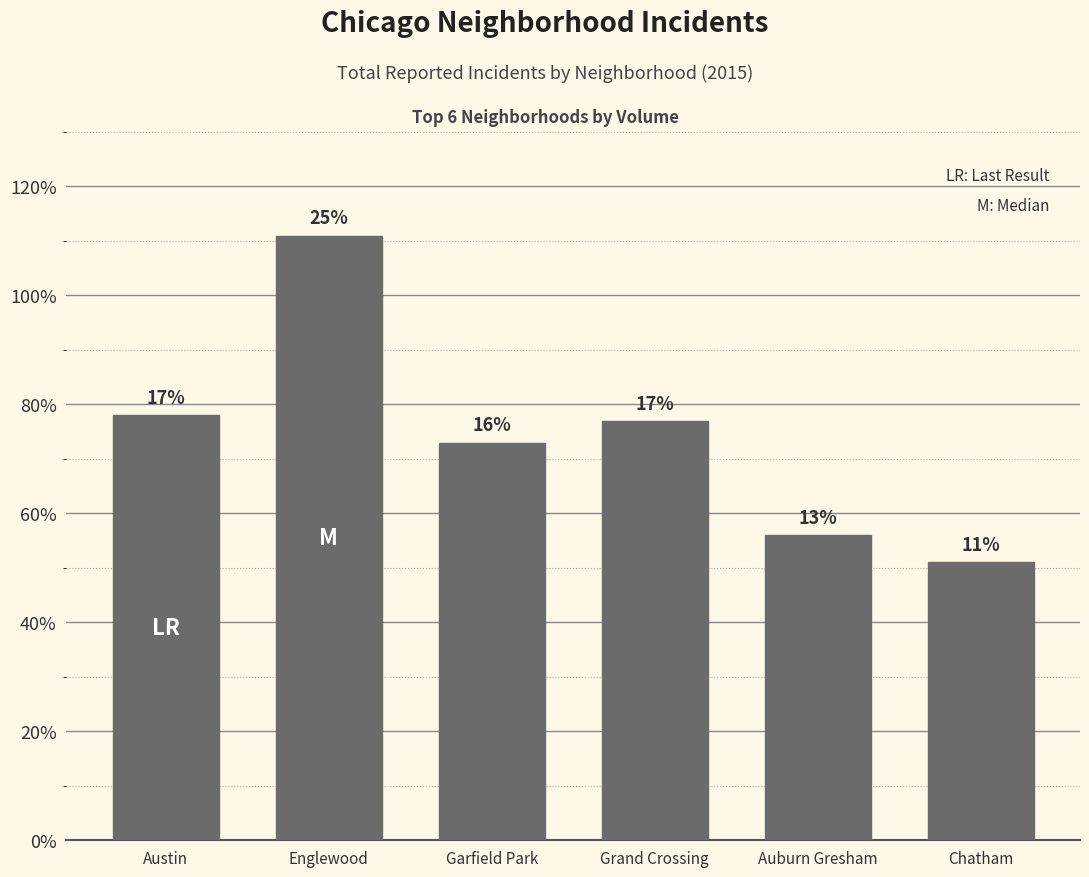

Are the bars horizontal?

No